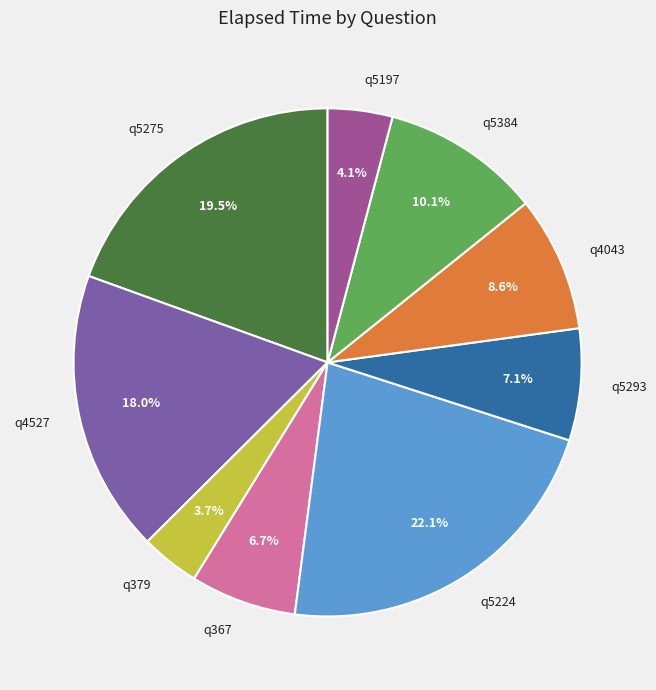

Approximately how many times larger is the value at q4527 compared to q5293?

2.5